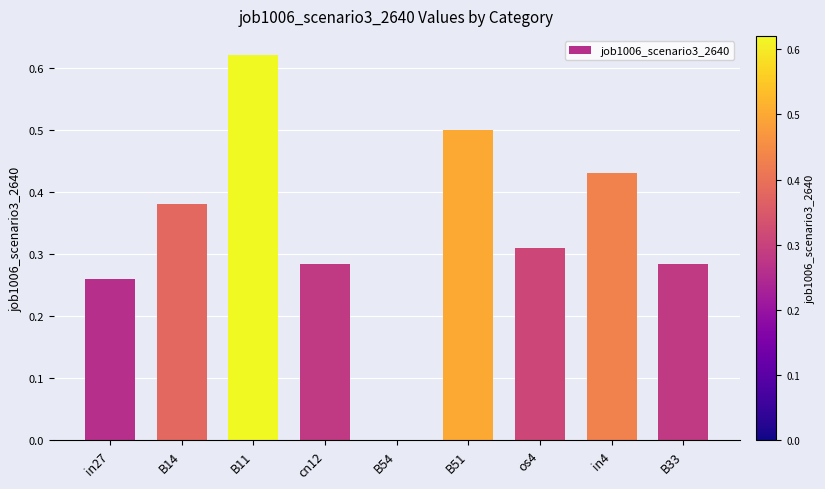

What is the sum of all values?

3.1